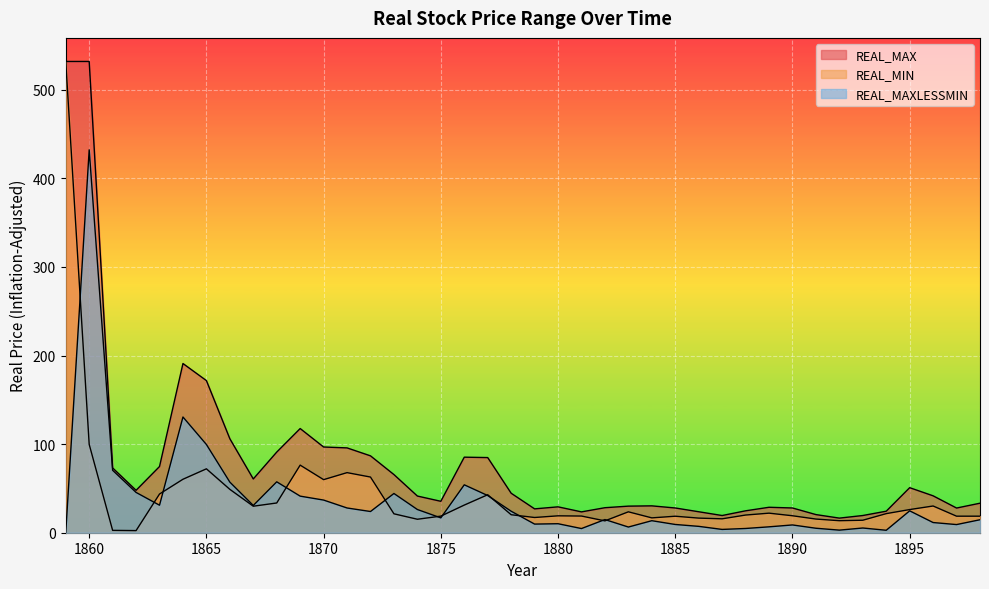

Which category has the lowest value across all series?

1859